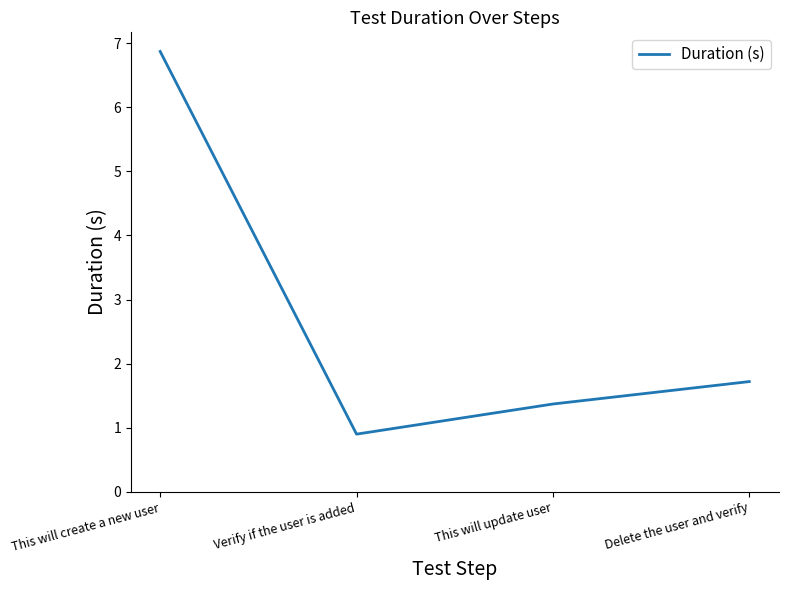

Approximately how many times larger is the value at Delete the user and verify compared to This will create a new user?

0.3